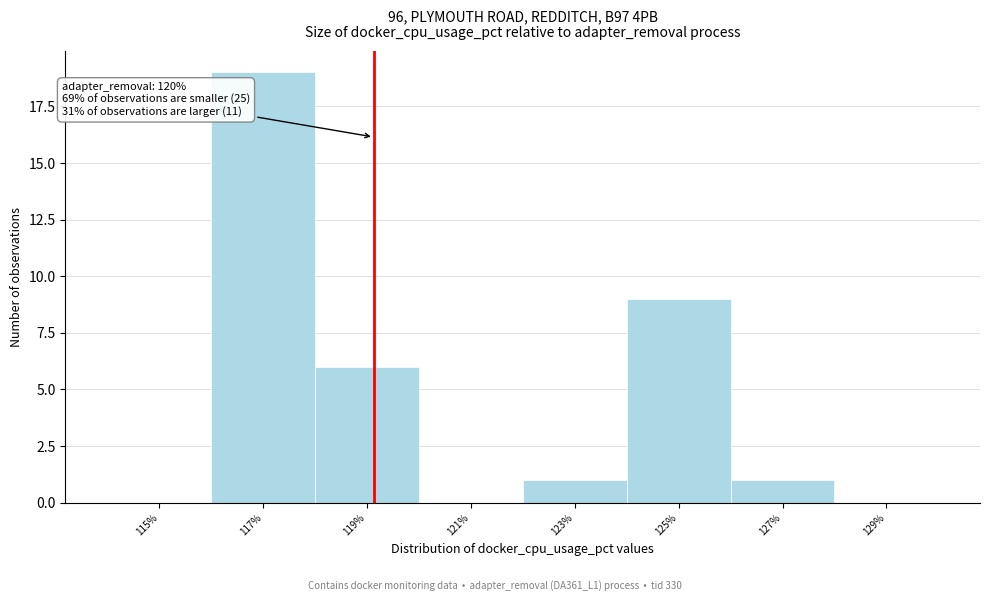

Reading left to right, what are all the values shown in this chart?

115%=0	117%=19	119%=6	121%=0	123%=1	125%=9	127%=1	129%=0